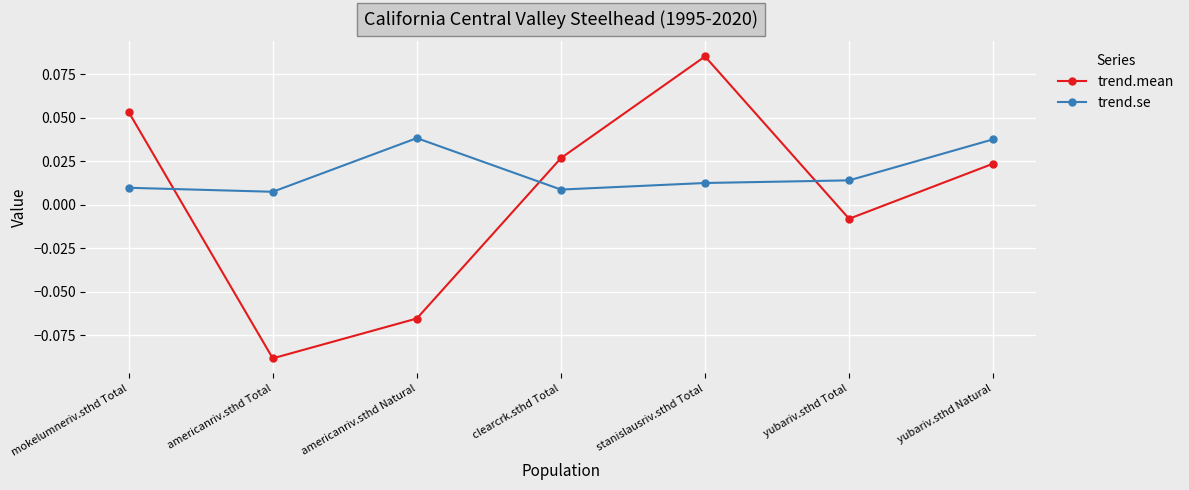

Is the value of trend.mean at clearcrk.sthd Total greater than the value of trend.se at americanriv.sthd Natural?

No